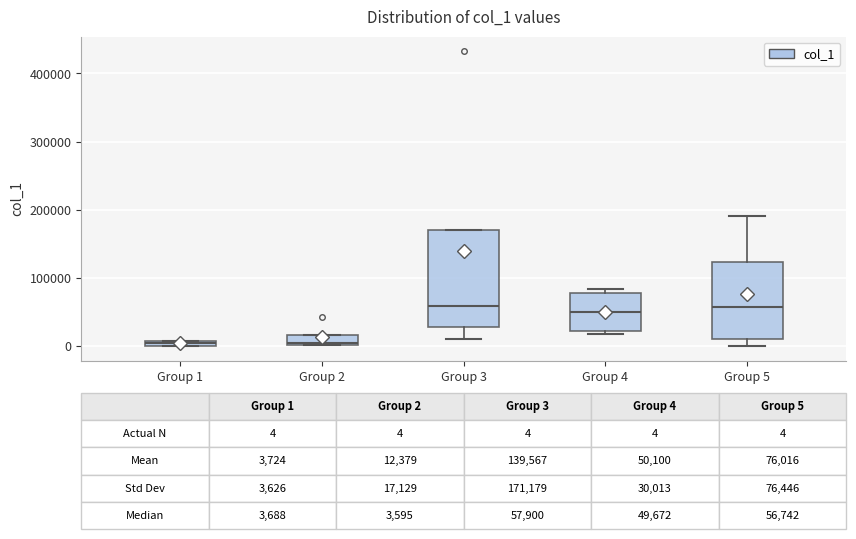

Which box is the tallest, from its lower edge to its upper edge?

Group 3